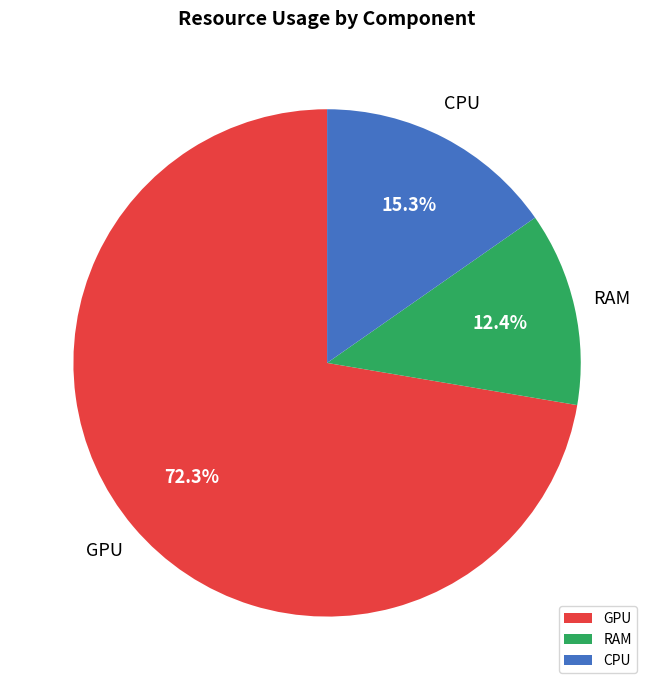

What is the total percentage of CPU and RAM?

27.7%